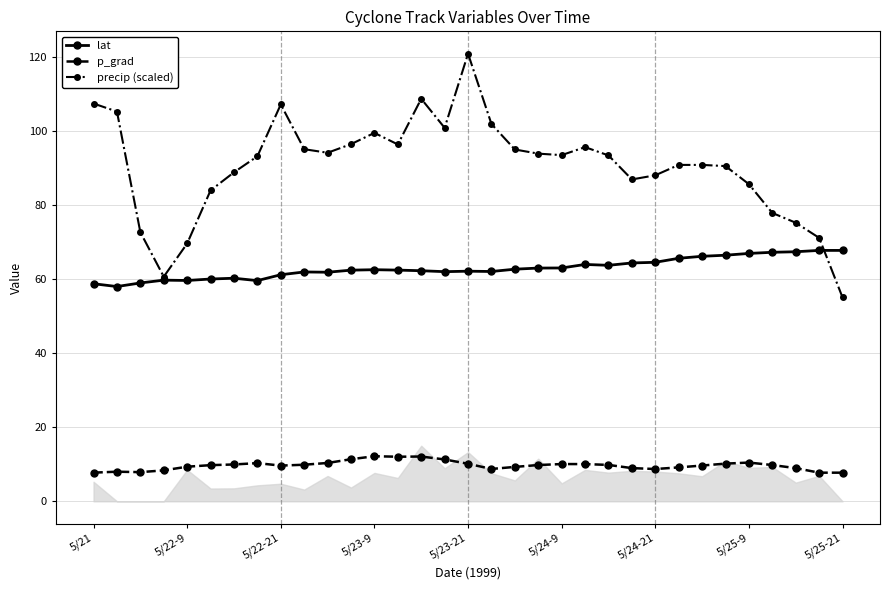

True or false: p_grad has more than 2 interior local peaks.

True